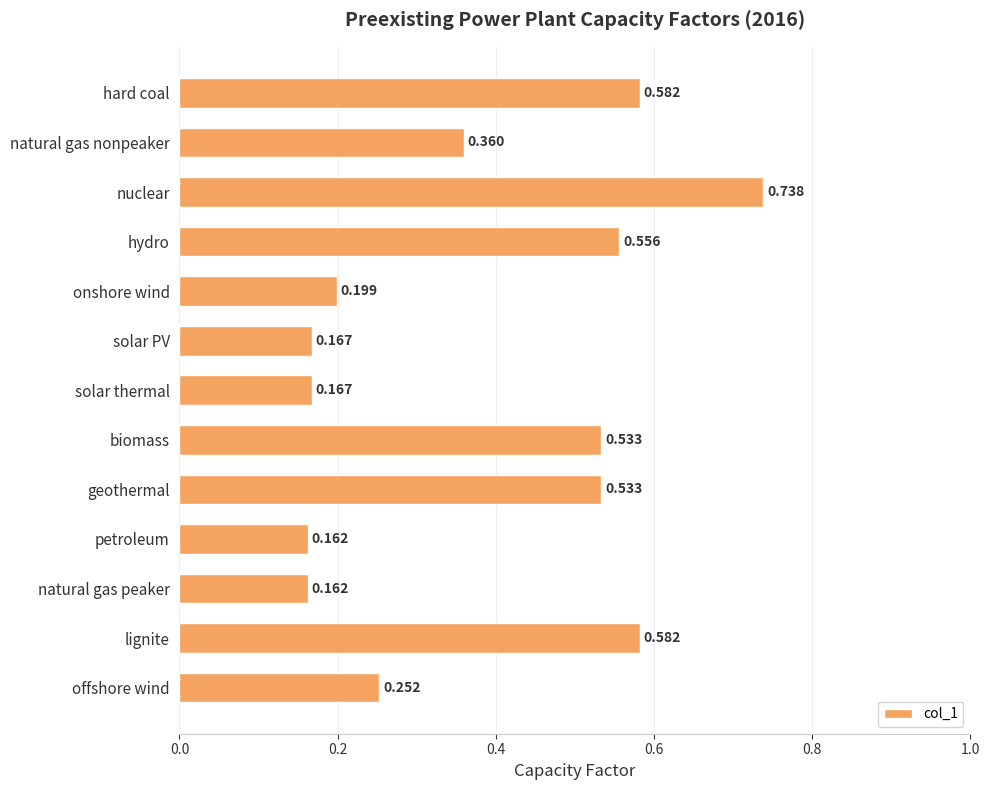

Between natural gas peaker and onshore wind, which is larger?

onshore wind